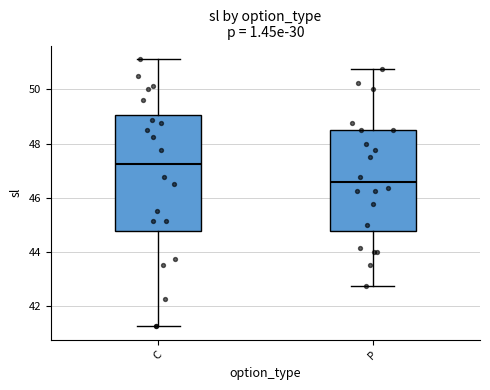

Which box is the tallest, from its lower edge to its upper edge?

C